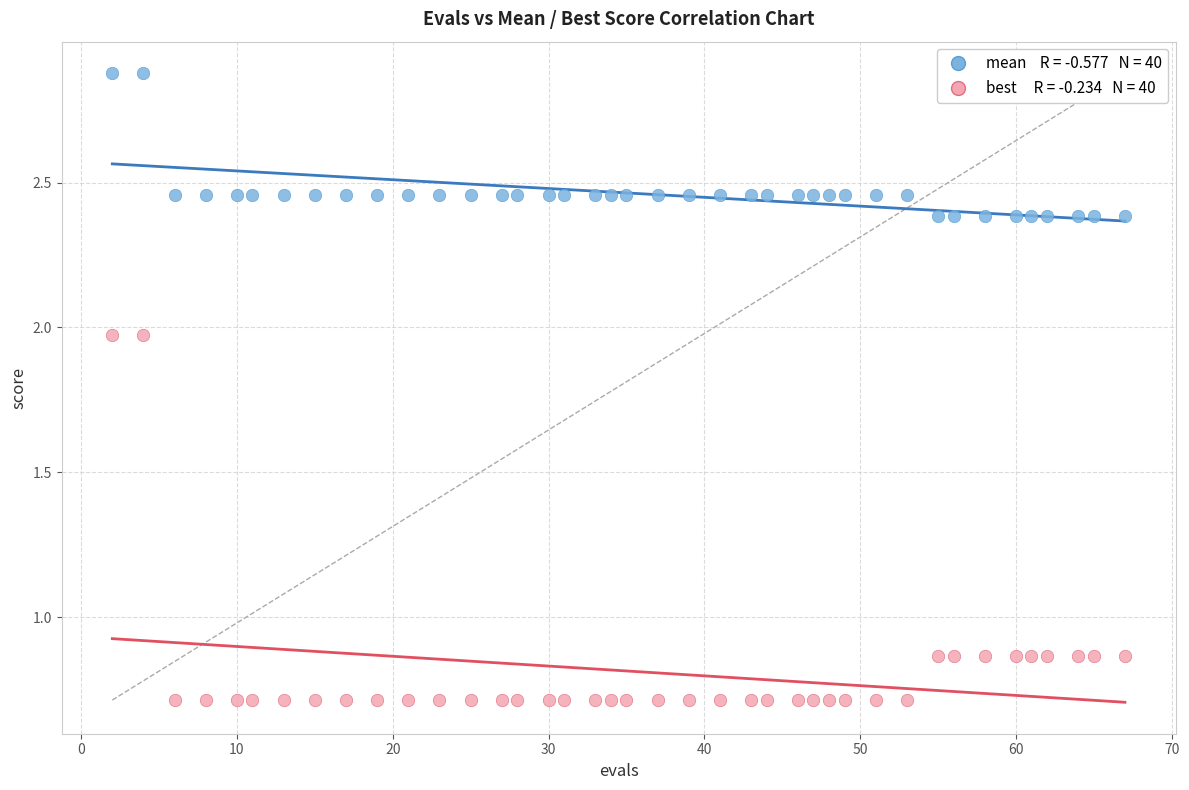

Across all data points, what is the range of X values (max minus min)?

65.0